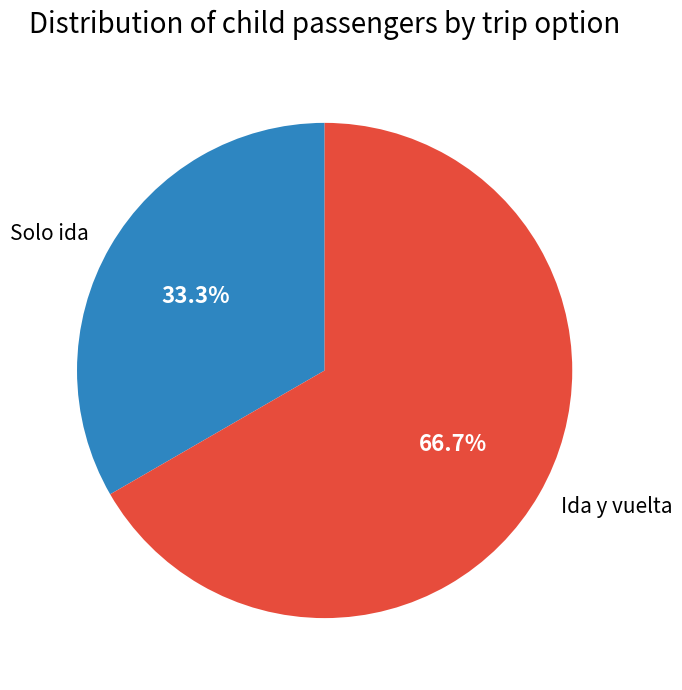

Is there any slice that represents more than half of the pie?

Yes